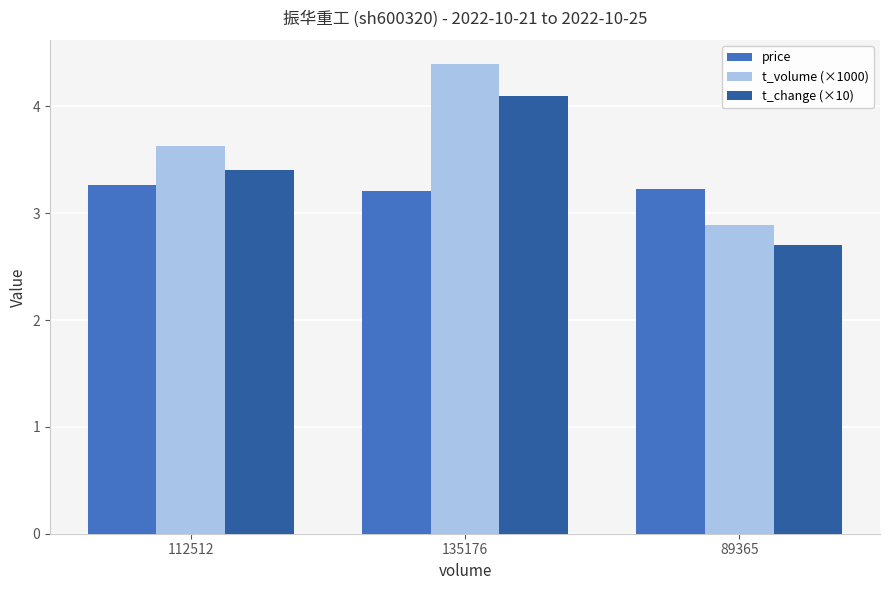

What is the spread (max minus min) of values at 89365?

0.5